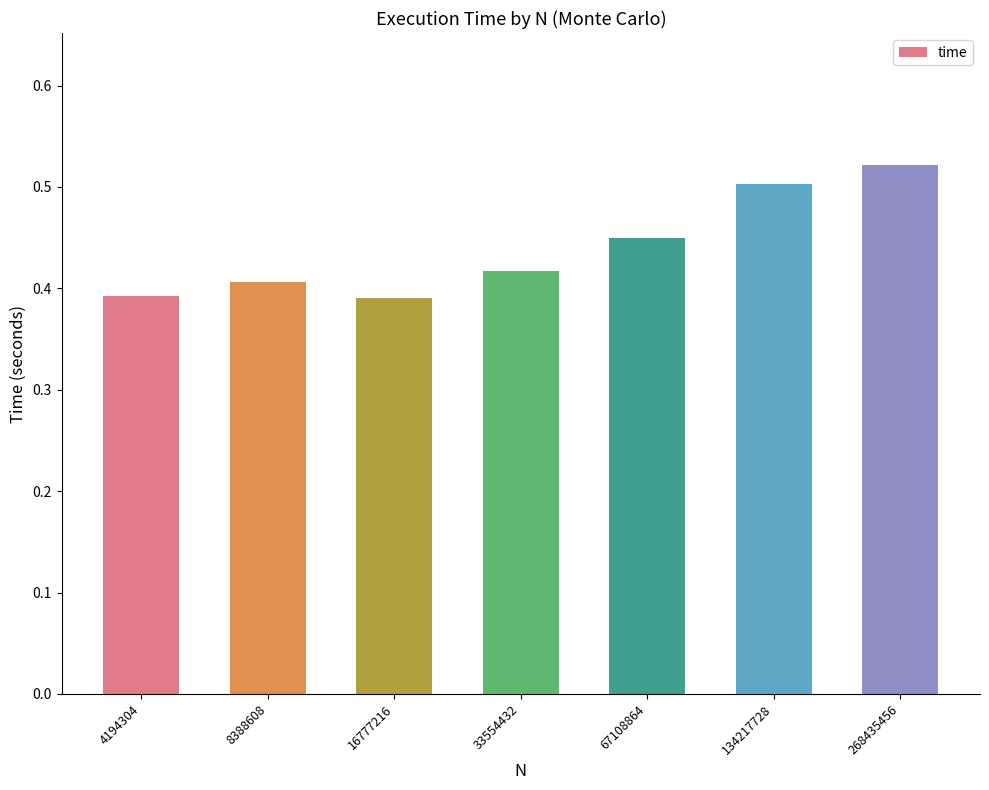

What is the difference between the maximum and minimum values?

0.1